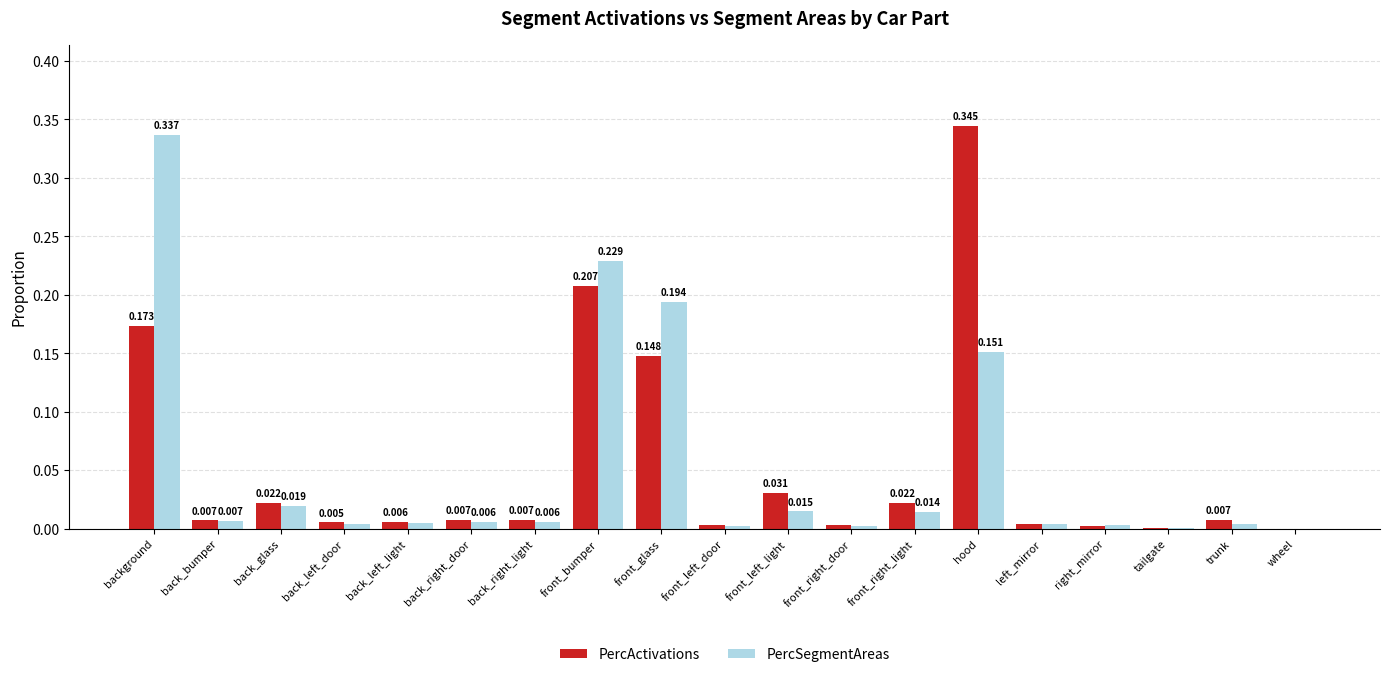

Which category has the highest value across all series?

hood